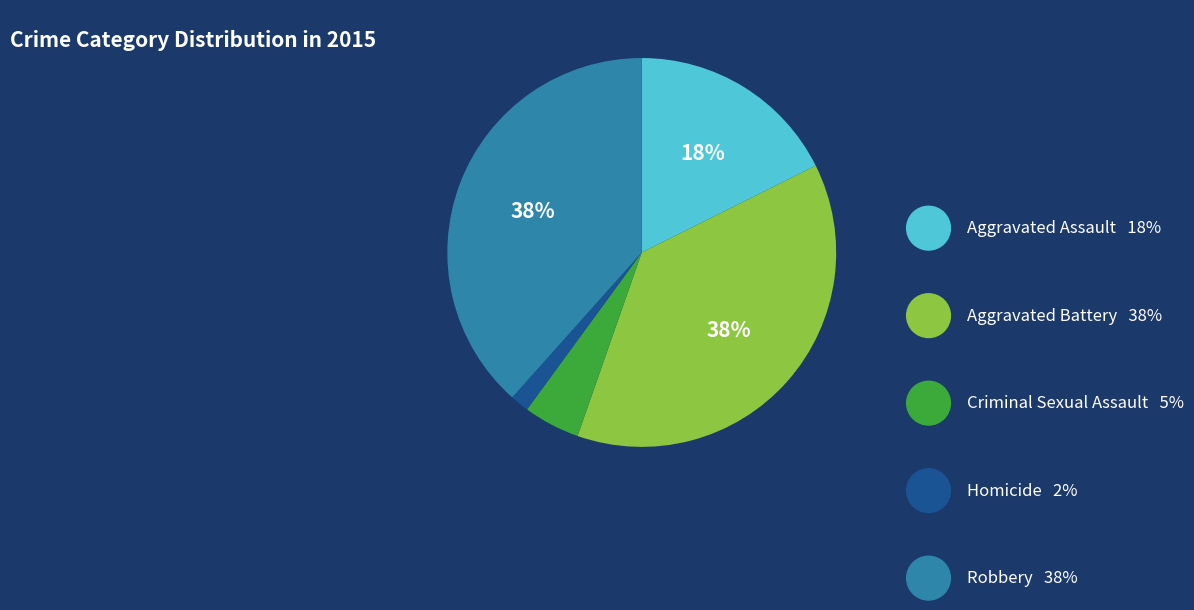

To the nearest percent, what percentage of the pie is Robbery?

38%